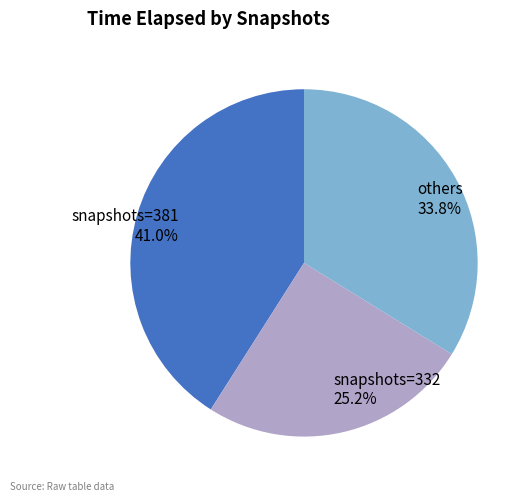

What is the largest slice in the pie chart?

snapshots=381